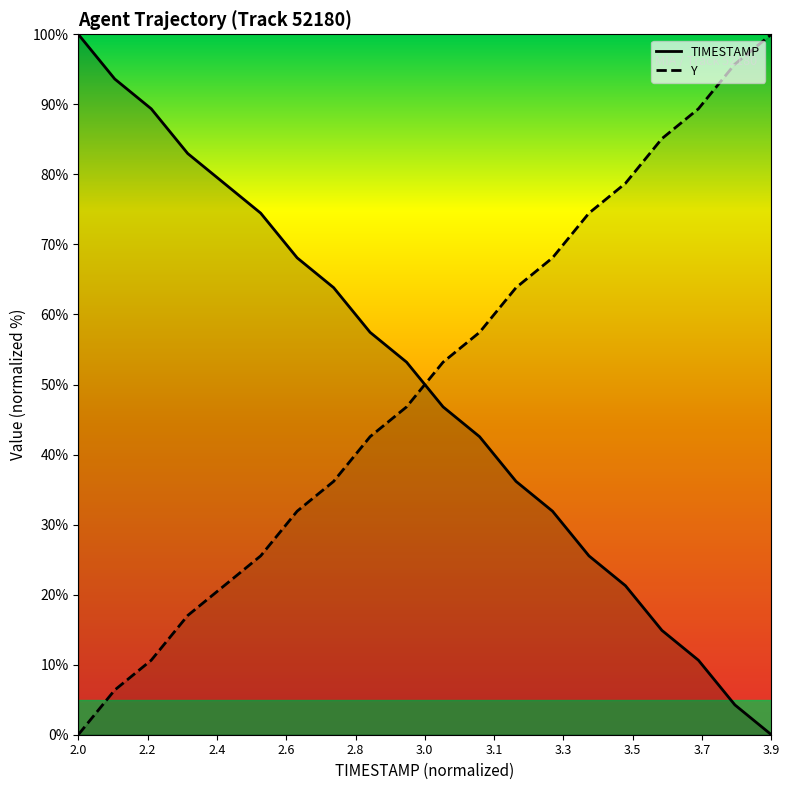

How many distinct data groups are displayed?

2